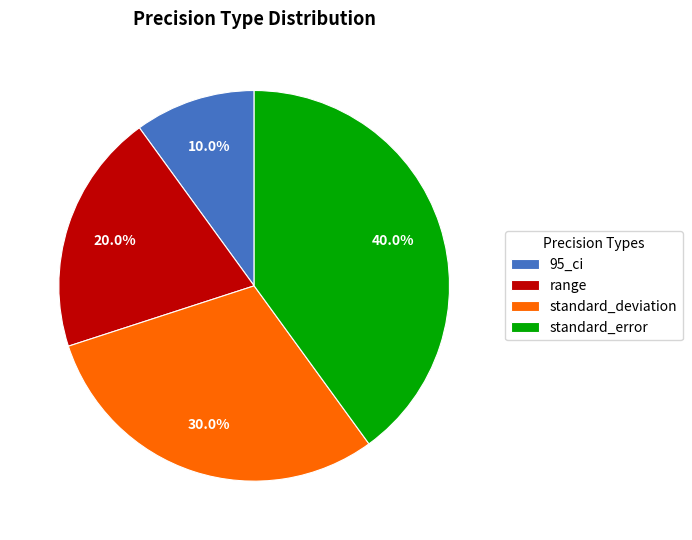

True or false: 95_ci accounts for 20% of the total.

False